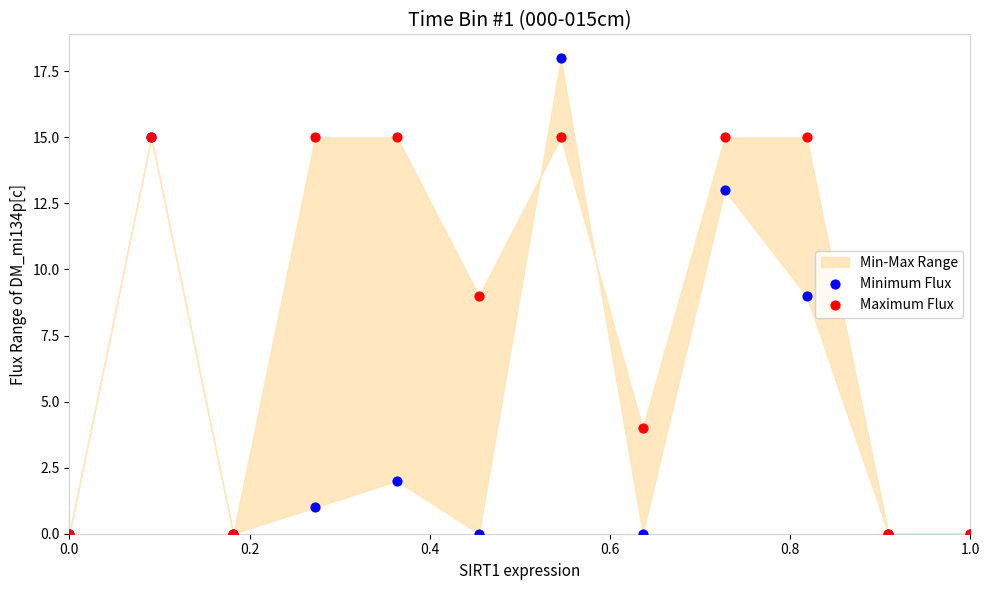

Which series contains the lowest Y value?

Minimum Flux